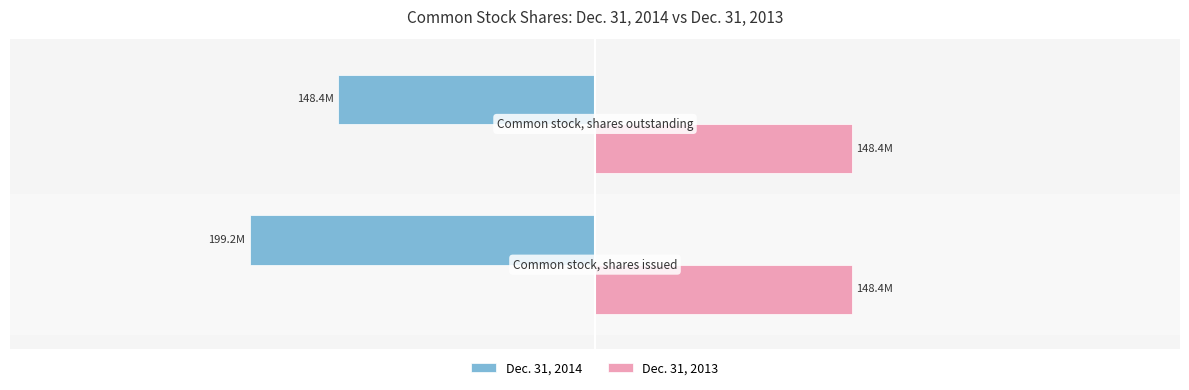

What are all the series names shown in the legend?

Dec. 31, 2014, Dec. 31, 2013